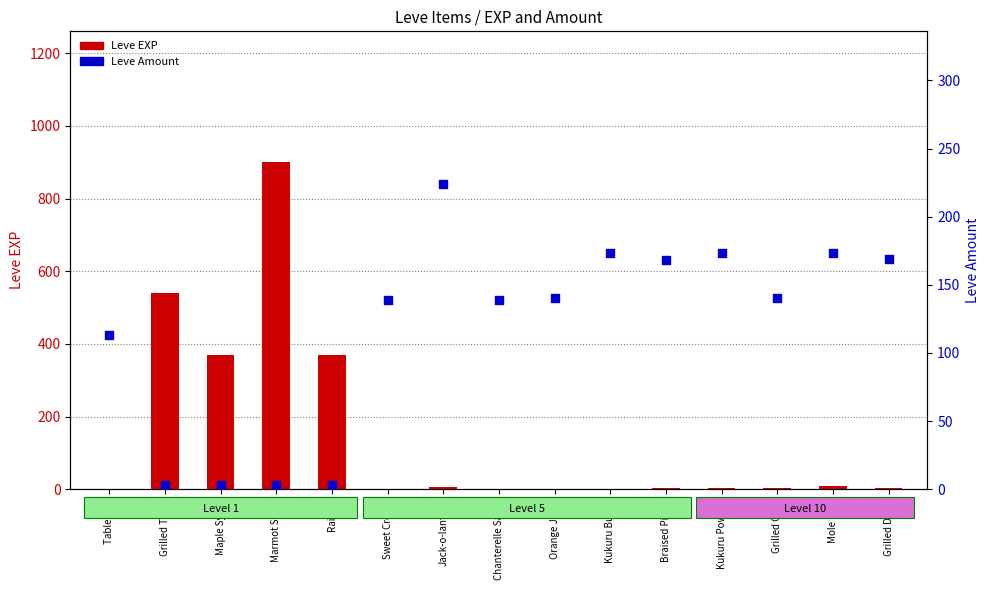

Which series has the largest Y range (max minus min)?

Leve EXP